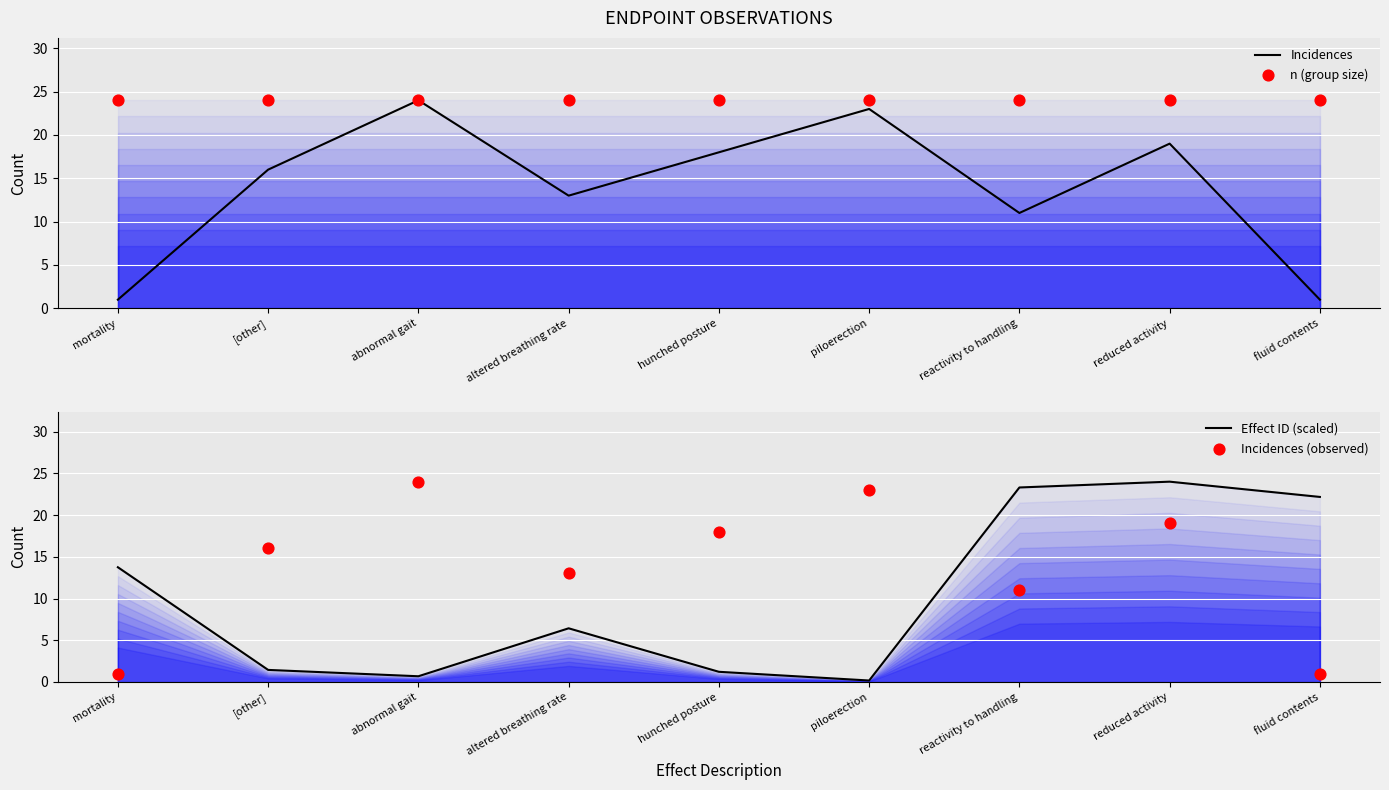

Which series contains the lowest Y value?

Effect ID (scaled)